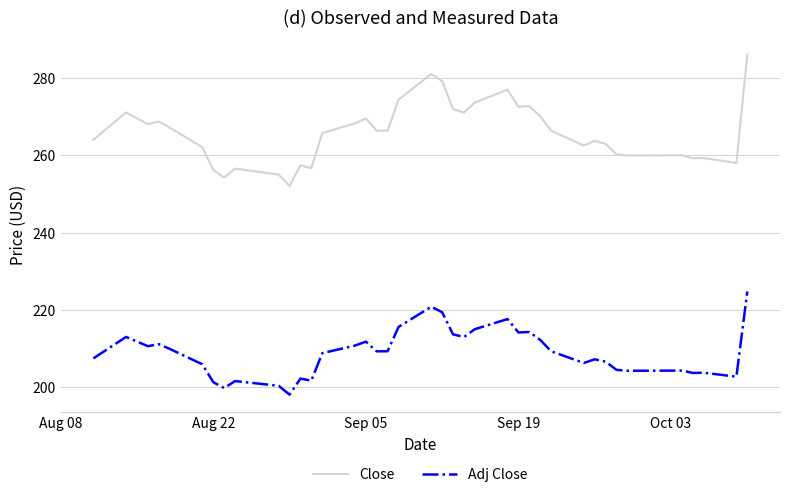

What is the difference between the maximum and minimum values in the Close series?

34.0